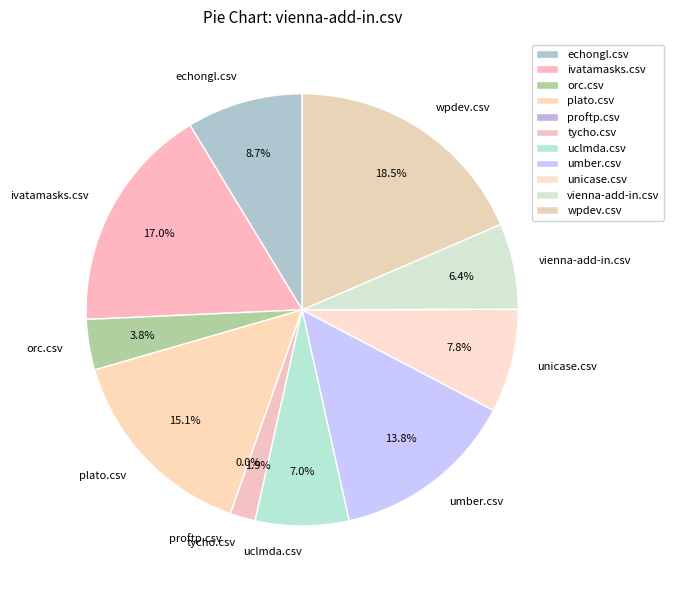

To the nearest percent, what is the average slice percentage?

9%